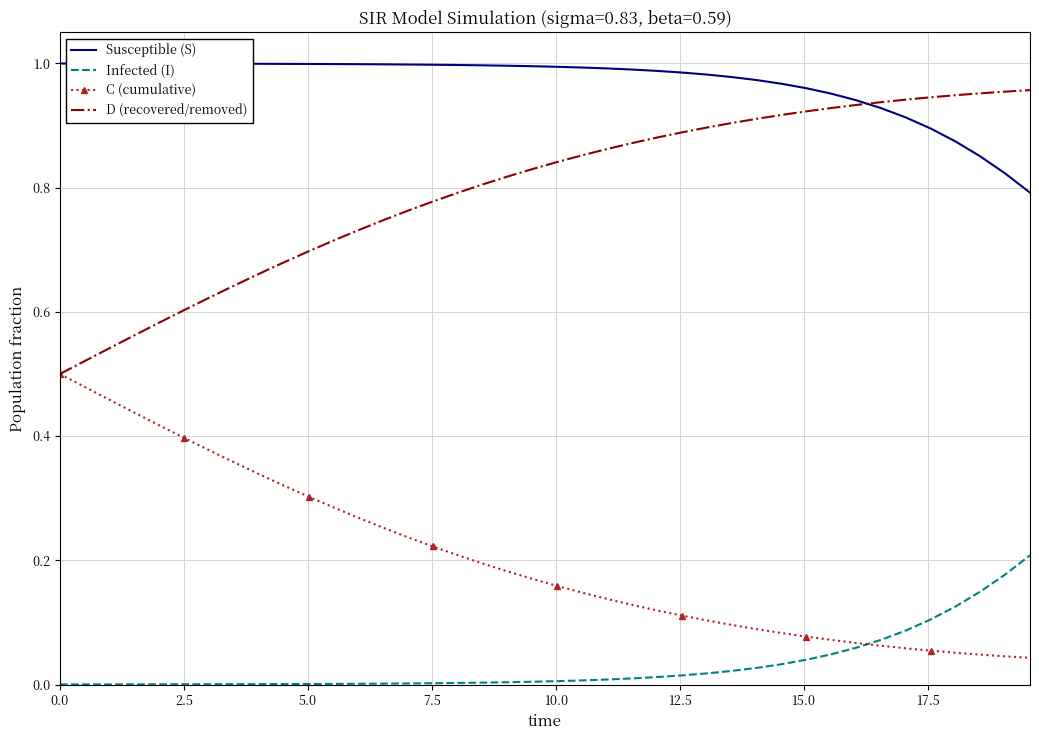

List the series in order of their overall mean, highest first.

Susceptible (S), D (recovered/removed), C (cumulative), Infected (I)